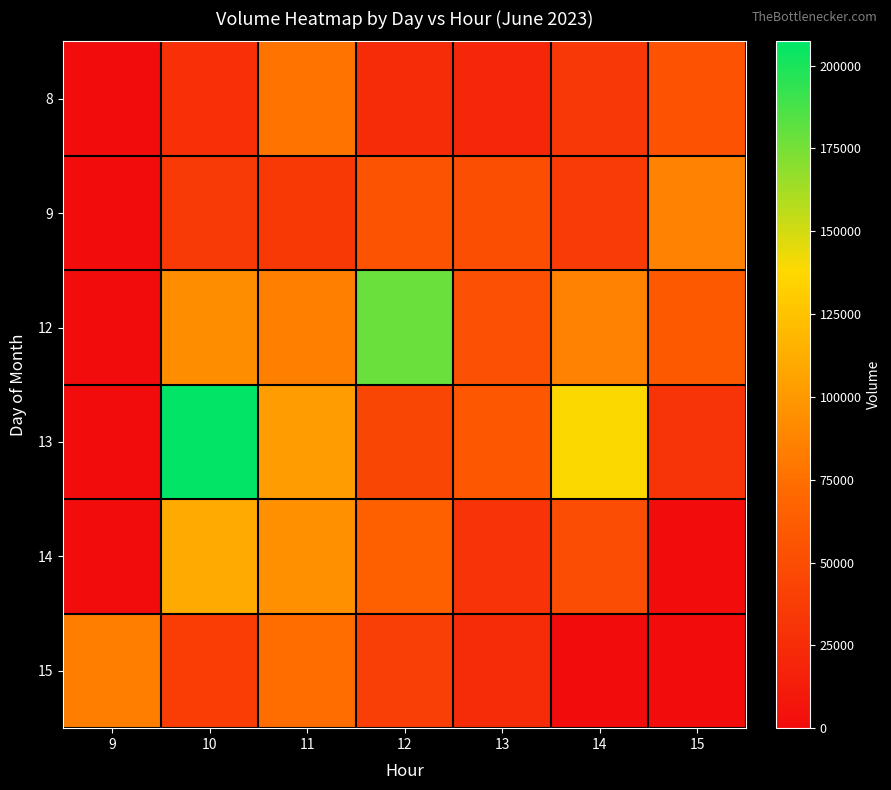

What is the difference between the highest and lowest values at 11?

67392